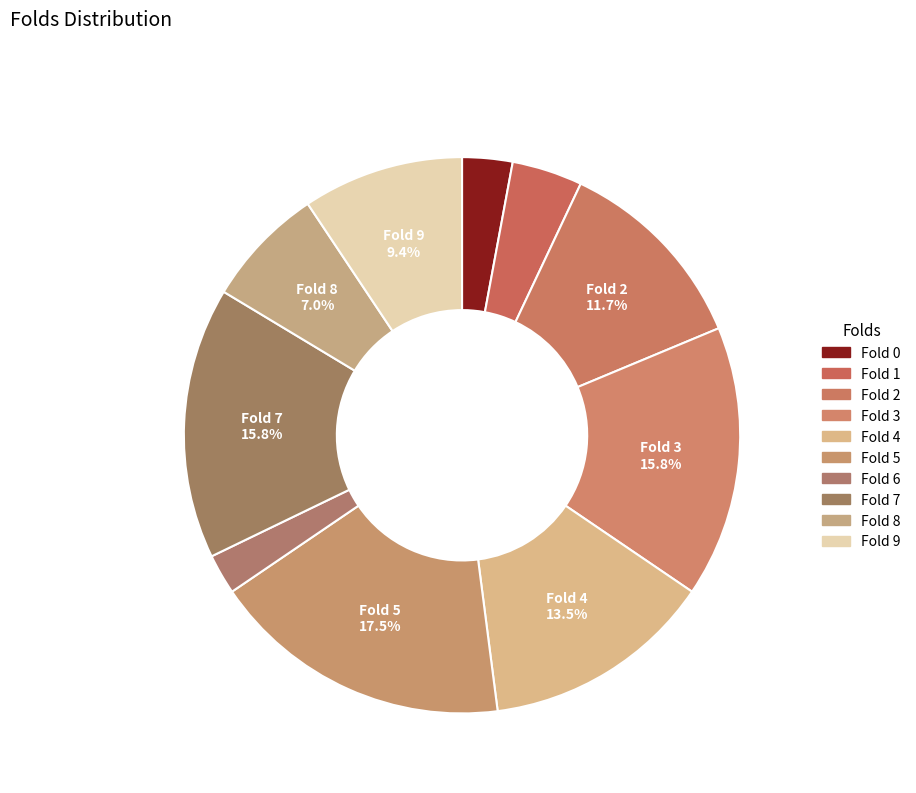

How many segments does this pie chart have?

10